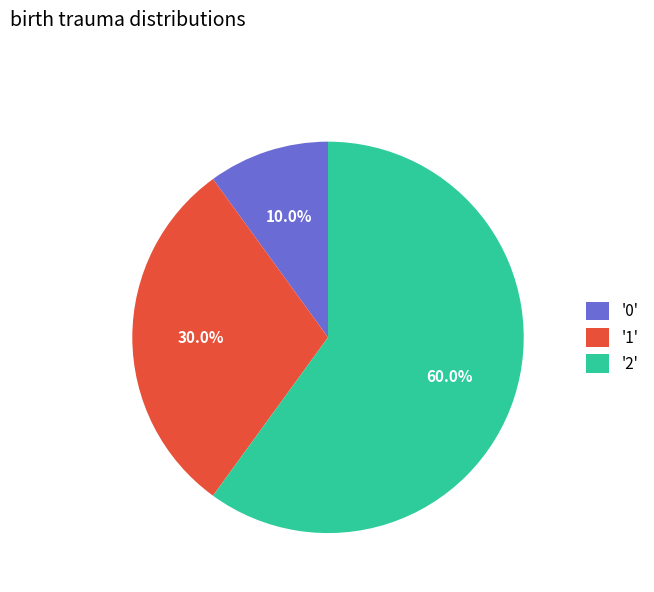

What percentage is NOT represented by '1'?

70.0%